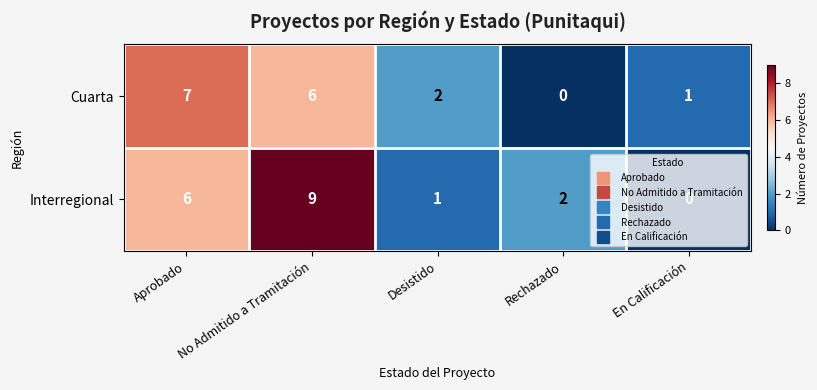

How many distinct data groups are displayed?

2